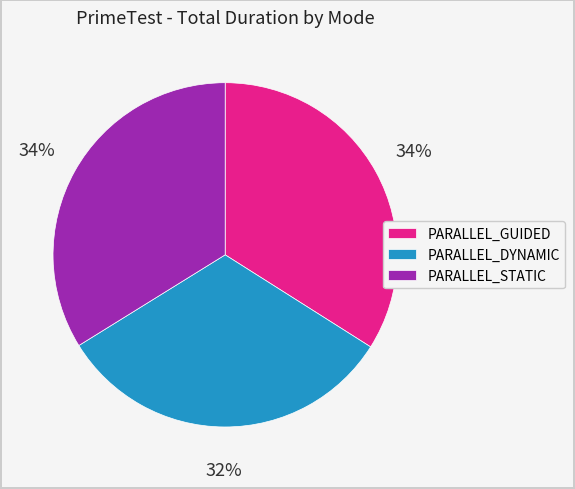

To the nearest percent, what portion does PARALLEL_DYNAMIC represent?

32%